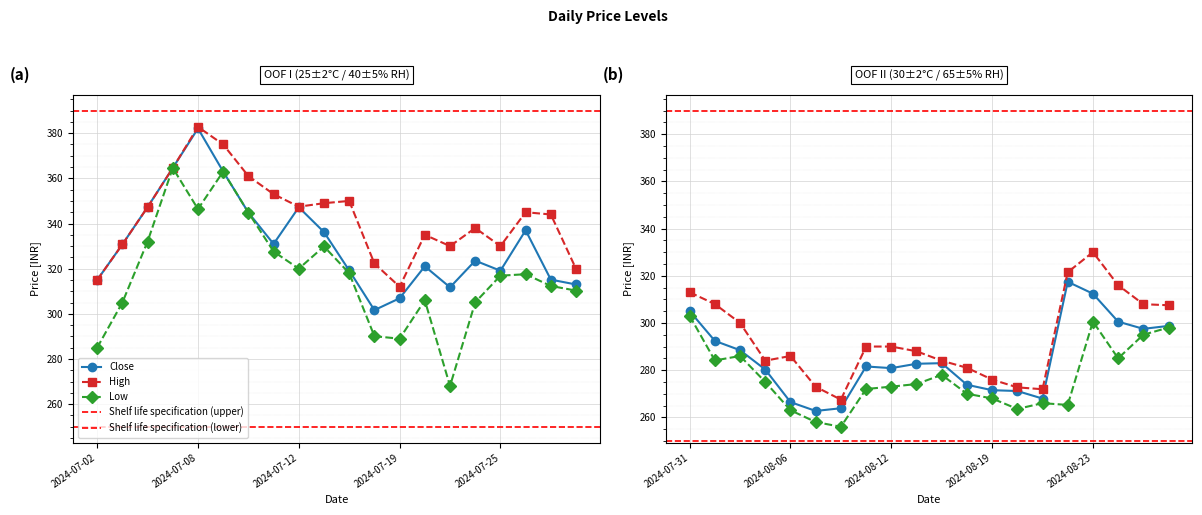

In High, how many points are lower than both neighbors (excluding endpoints)?

7